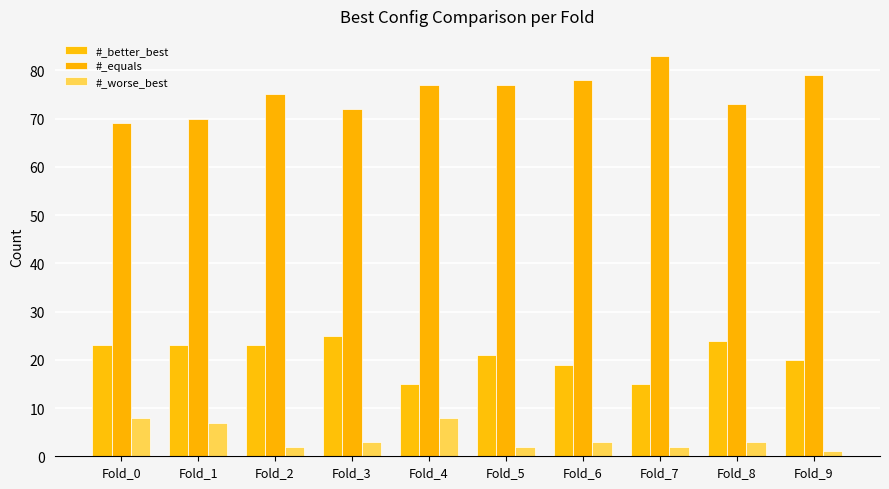

What are all the series names shown in the legend?

#_better_best, #_equals, #_worse_best